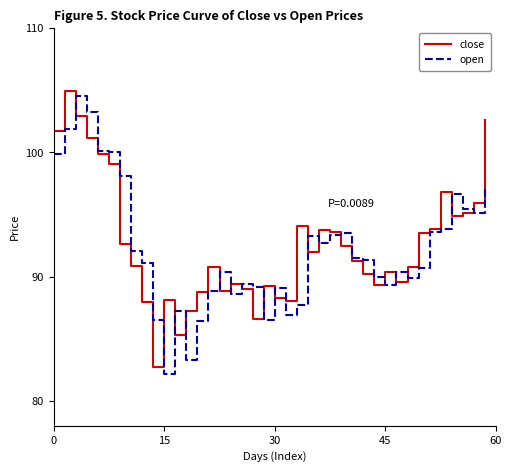

Which series has the widest spread of values?

open